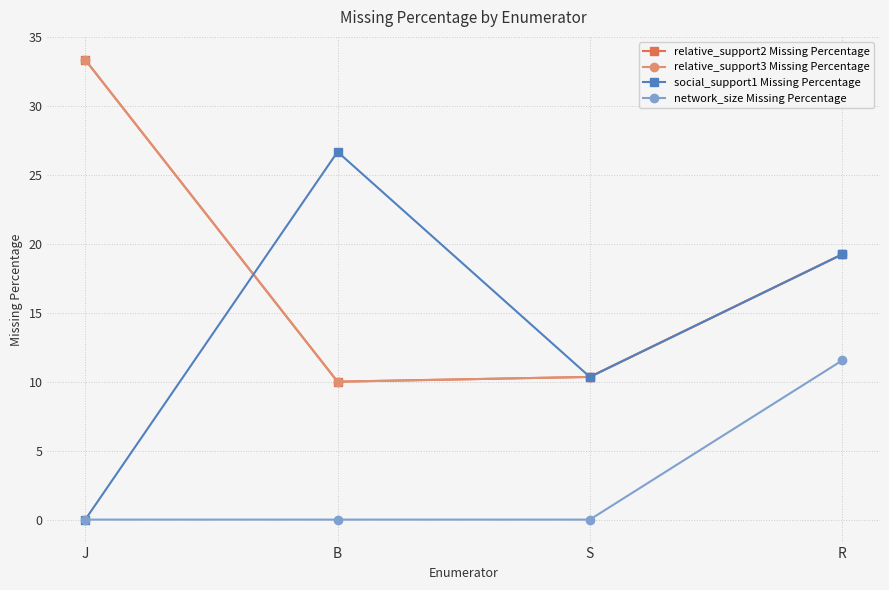

What is the label of the 2nd point from the left?

B